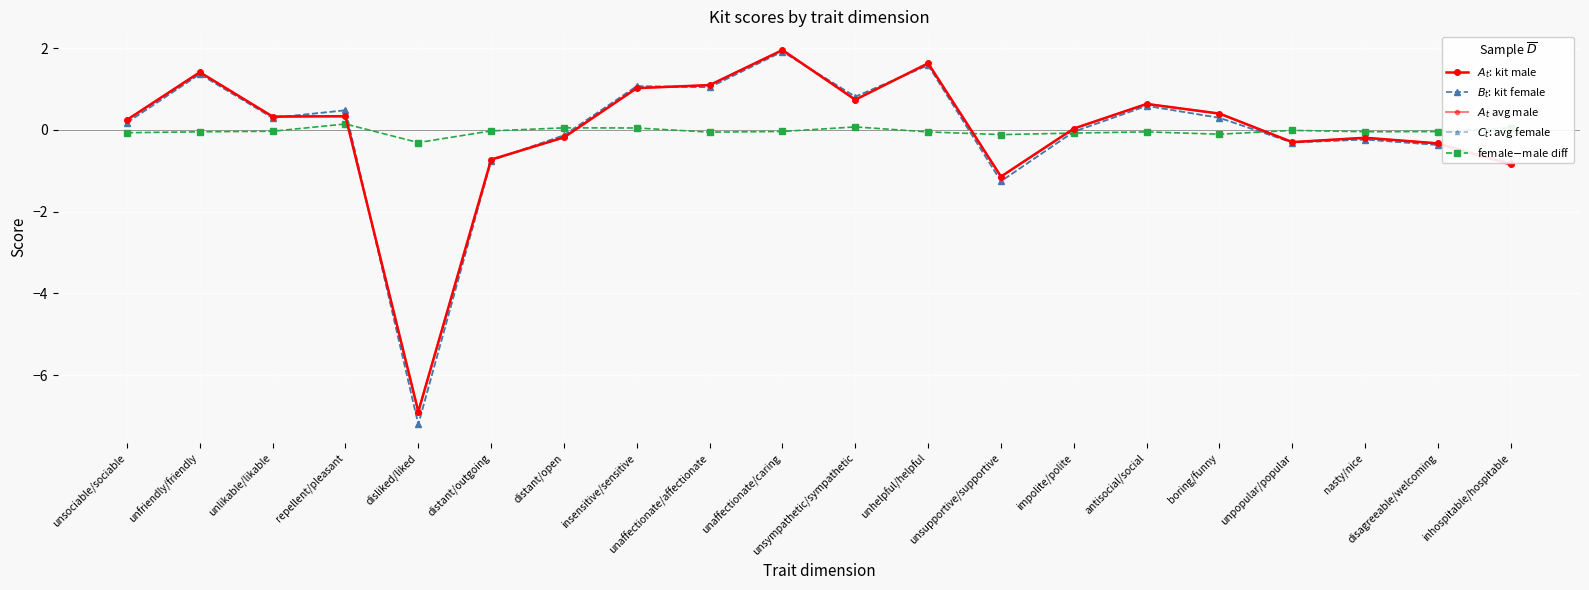

How many interior local peaks does the $C_t$: avg female series have?

7